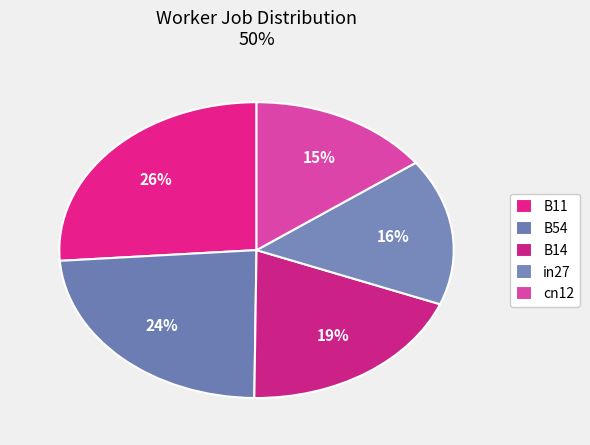

Count the number of slices in the pie.

5